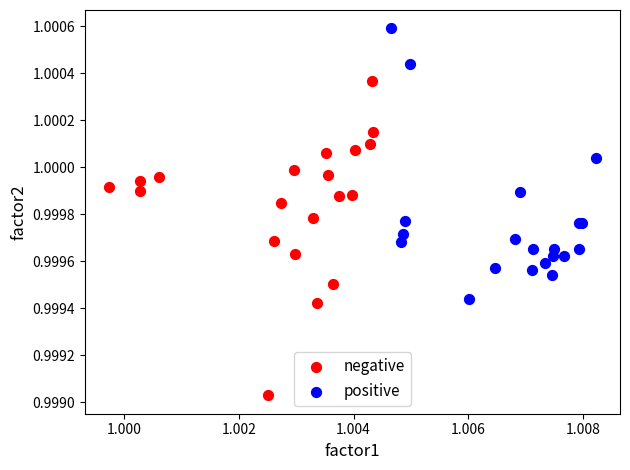

Which series has the largest Y range (max minus min)?

negative